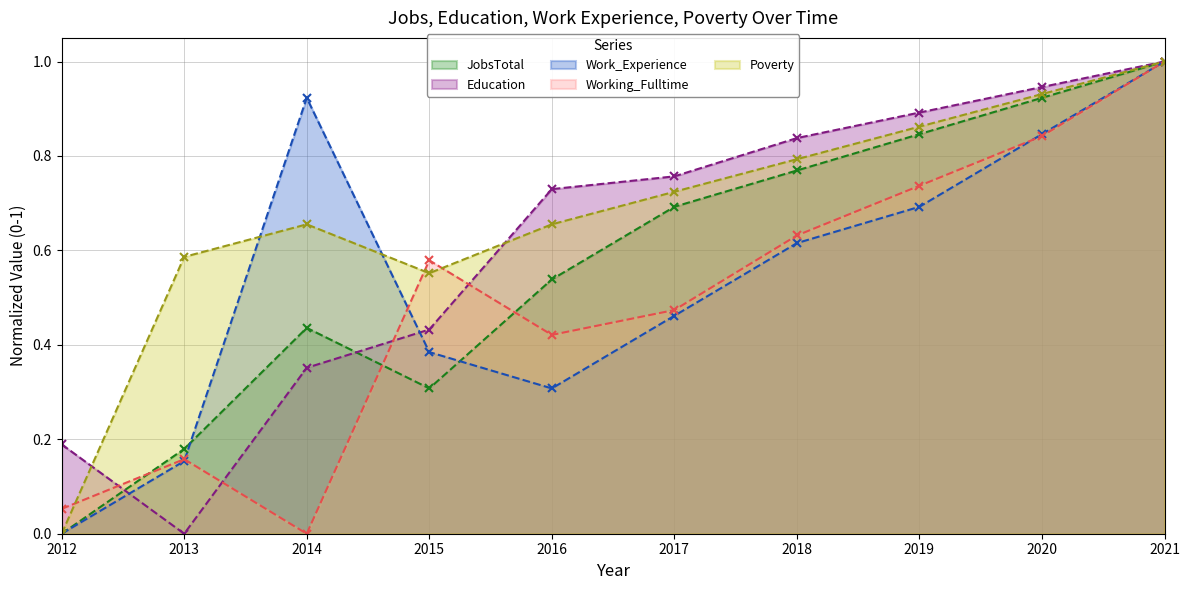

Is the value of Work_Experience (line) at 2016 greater than the value of Poverty (line) at 2021?

No